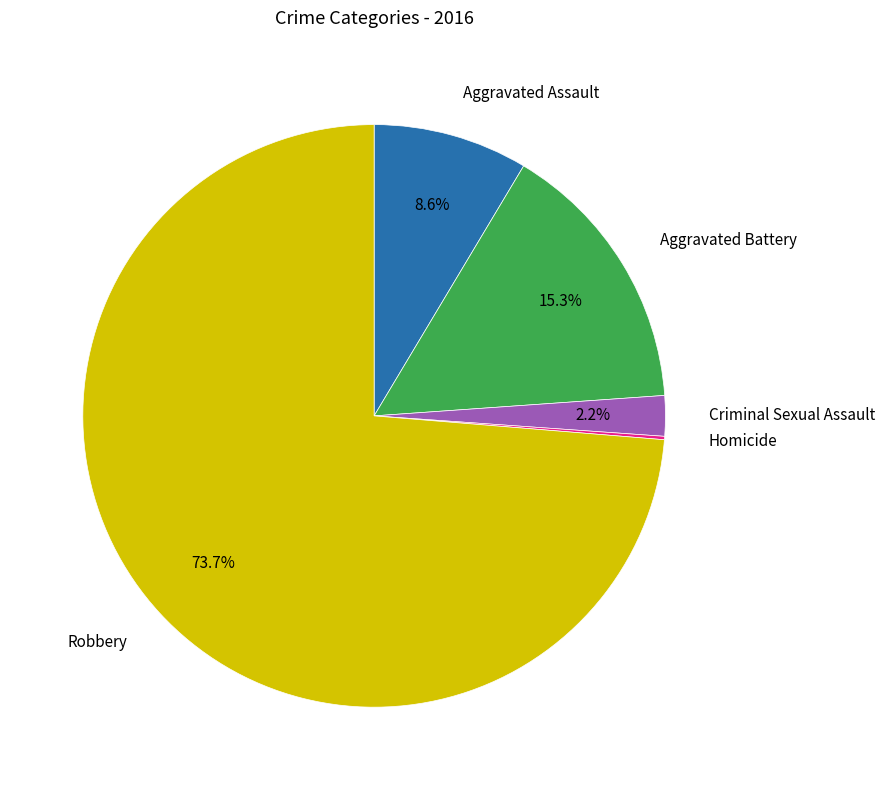

Does any single category account for the majority?

Yes